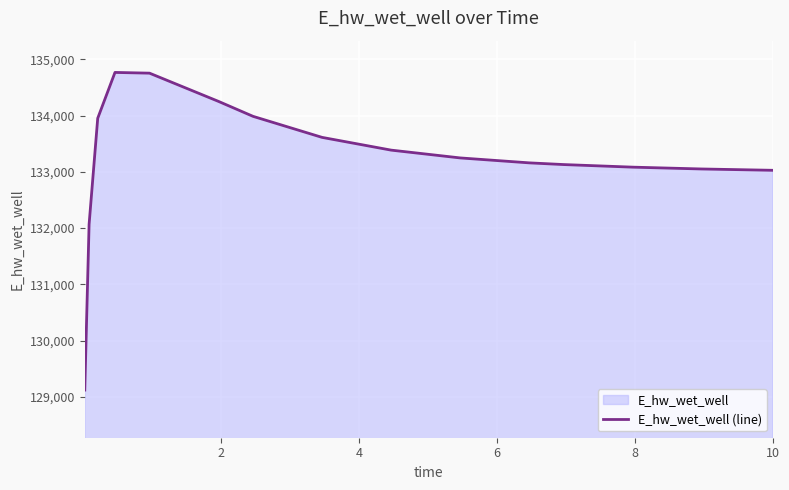

Reading left to right, what are all the values shown in this chart?

129121.6	132066.7	133951.5	134765.9	134753.0	134251.0	133985.6	133611.7	133385.3	133246.8	133159.1	133128.7	133082.7	133050.3	133027.5	133026.9